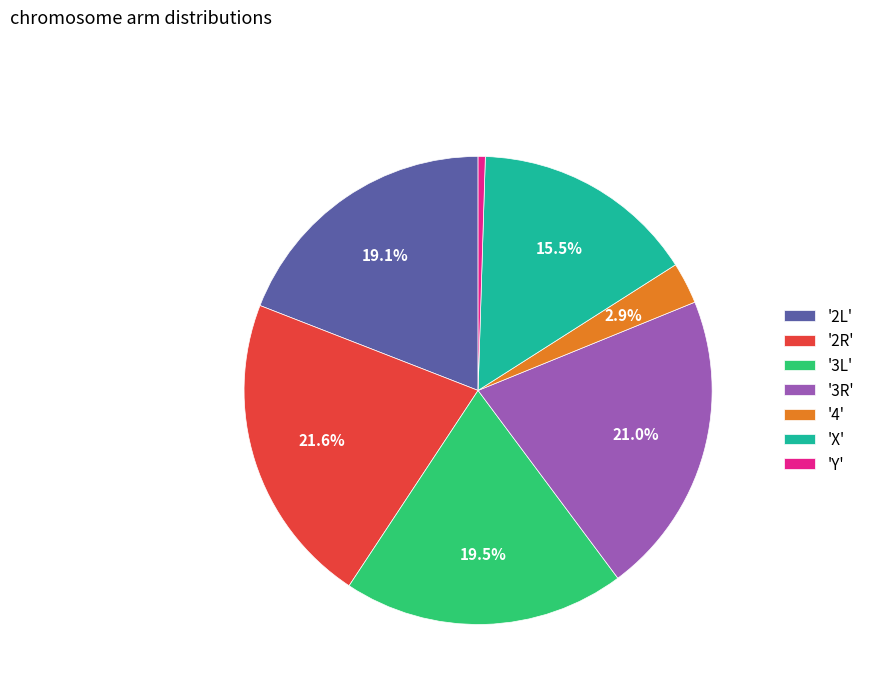

Between 'X' and '2L', which is larger?

'2L'